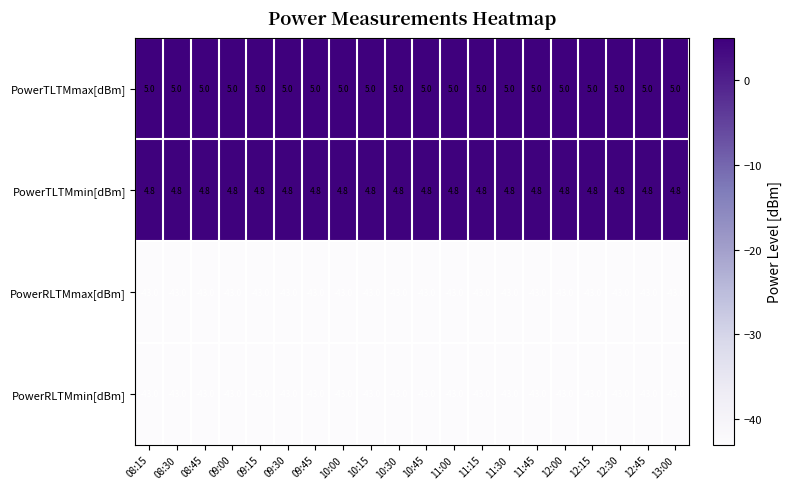

What is the greatest value displayed?

5.0